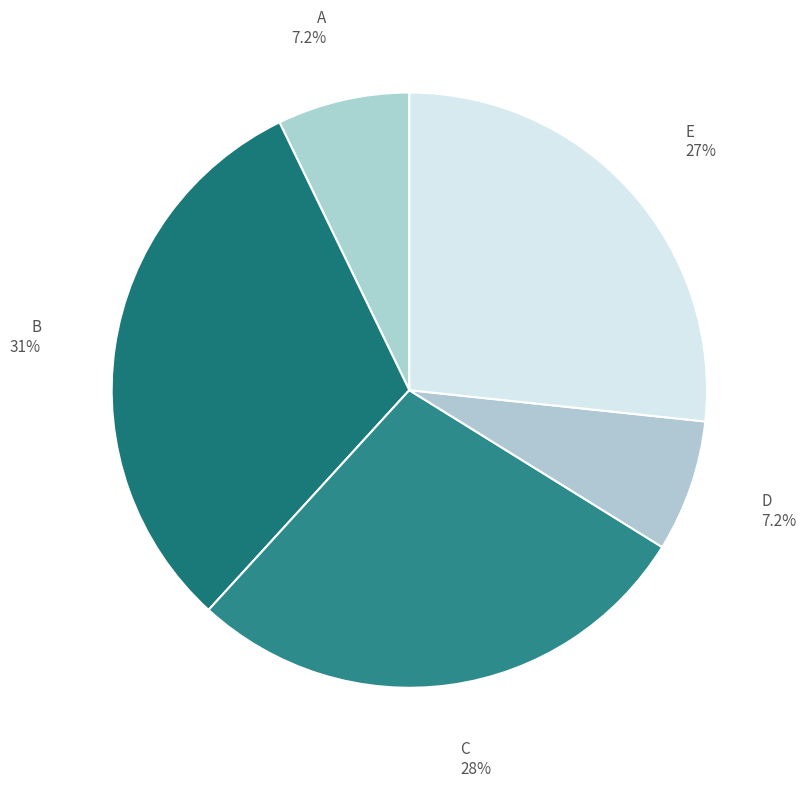

Does any single category account for the majority?

No